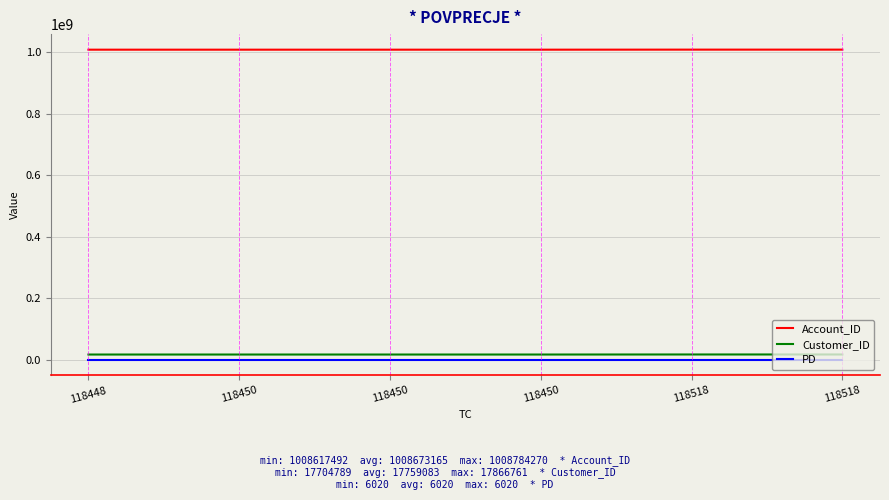

Is it true that Account_ID equals 579269599 at 118448?

False